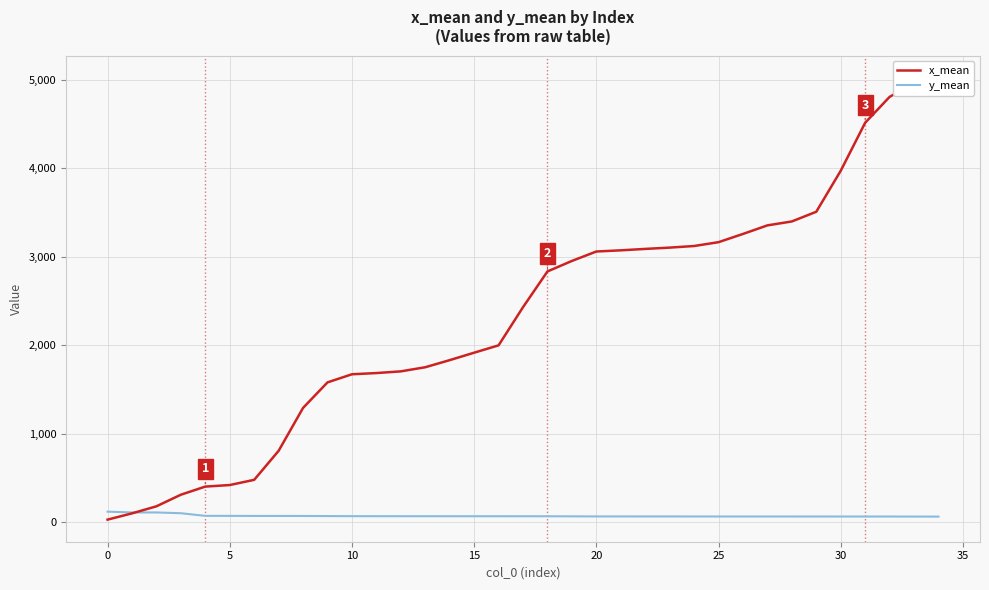

Reading left to right, transcribe all the data shown in this chart.

x_mean: 31.0	101.8	181.6	312.6	404.3	421.7	480.6	808.4	1293.3	1581.4	1672.9	1686.6	1705.8	1752.4	1832.6	1916.6	1999.6	2430.9	2834.3	2953.0	3059.6	3073.0	3089.0	3103.6	3121.7	3165.0	3257.9	3354.7	3399.0	3508.5	3971.2	4513.6	4806.1	4963.7	5023.3
y_mean: 121.0	112.1	112.1	103.3	73.7	73.3	72.7	72.6	72.2	71.3	70.0	69.8	69.7	69.5	69.4	69.4	69.4	69.2	69.0	68.0	67.1	67.1	67.0	66.9	66.6	66.5	66.4	66.4	66.3	66.3	66.1	66.1	66.1	65.5	65.2